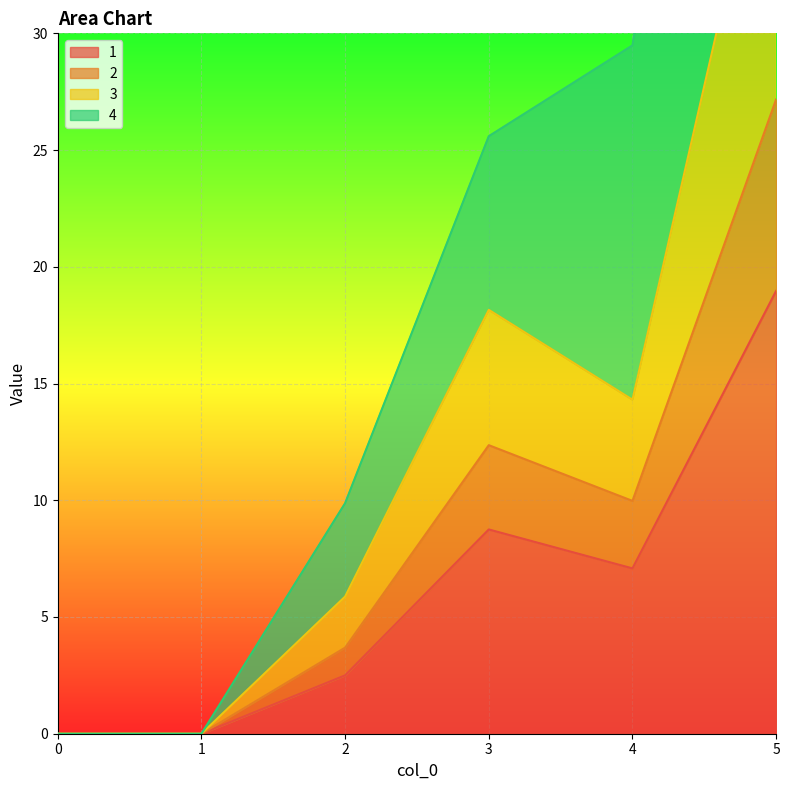

How many positive values does the 3 series have?

4